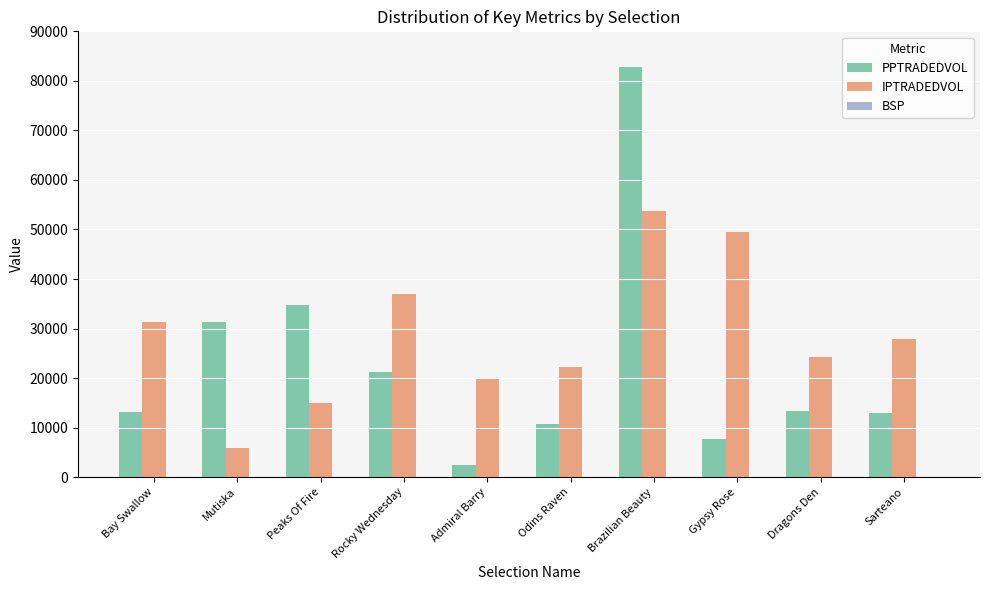

Where is PPTRADEDVOL nearest to the value 42633?

Peaks Of Fire